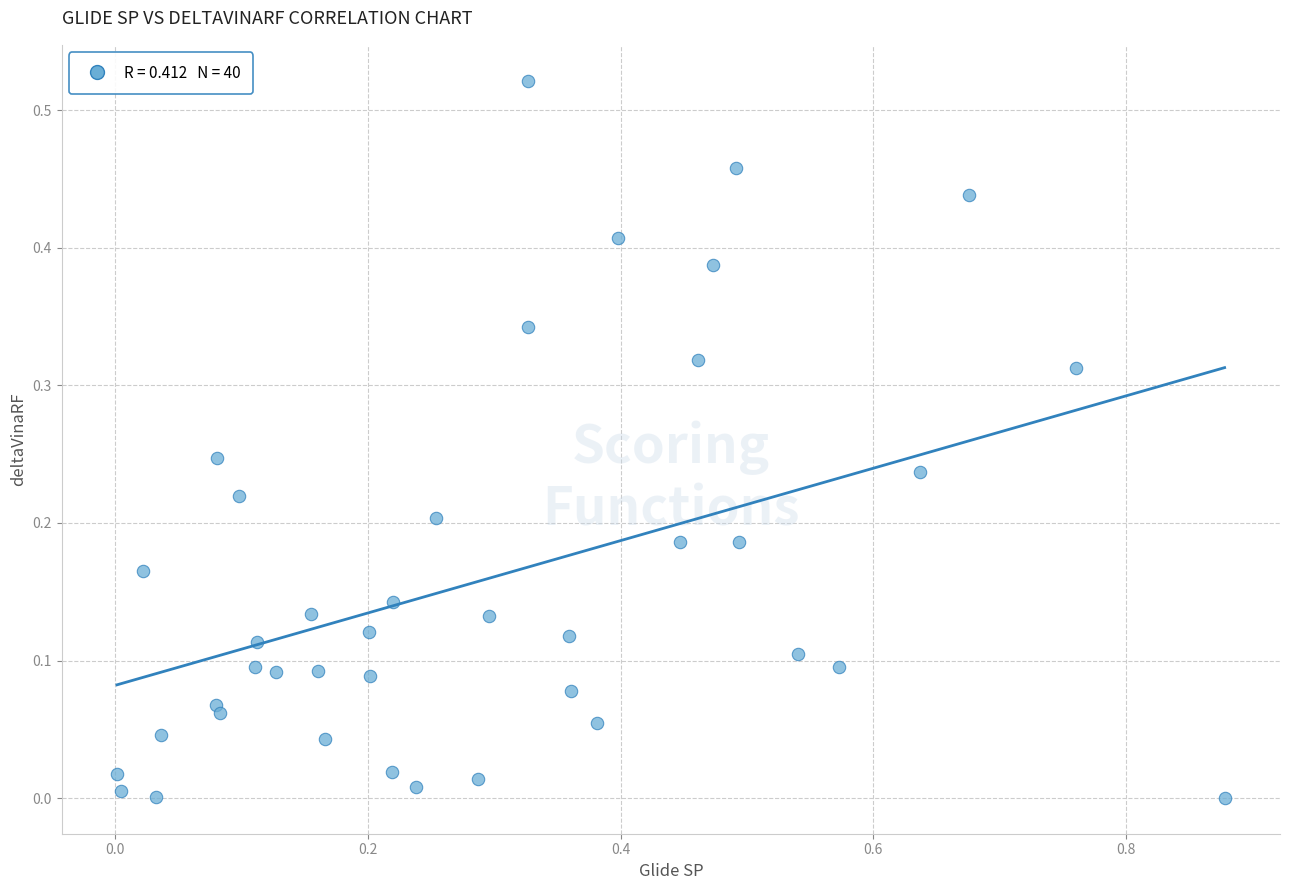

What is the range of X values (max minus min)?

0.9